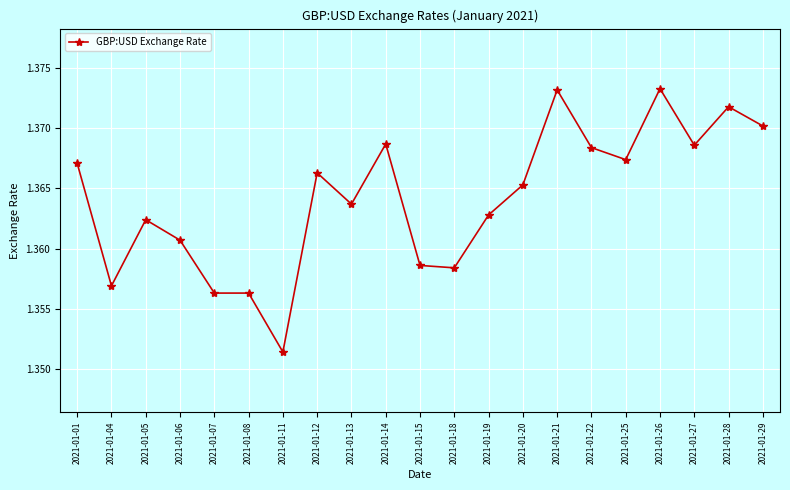

The value at 2021-01-21 is 2.3. True or false?

False